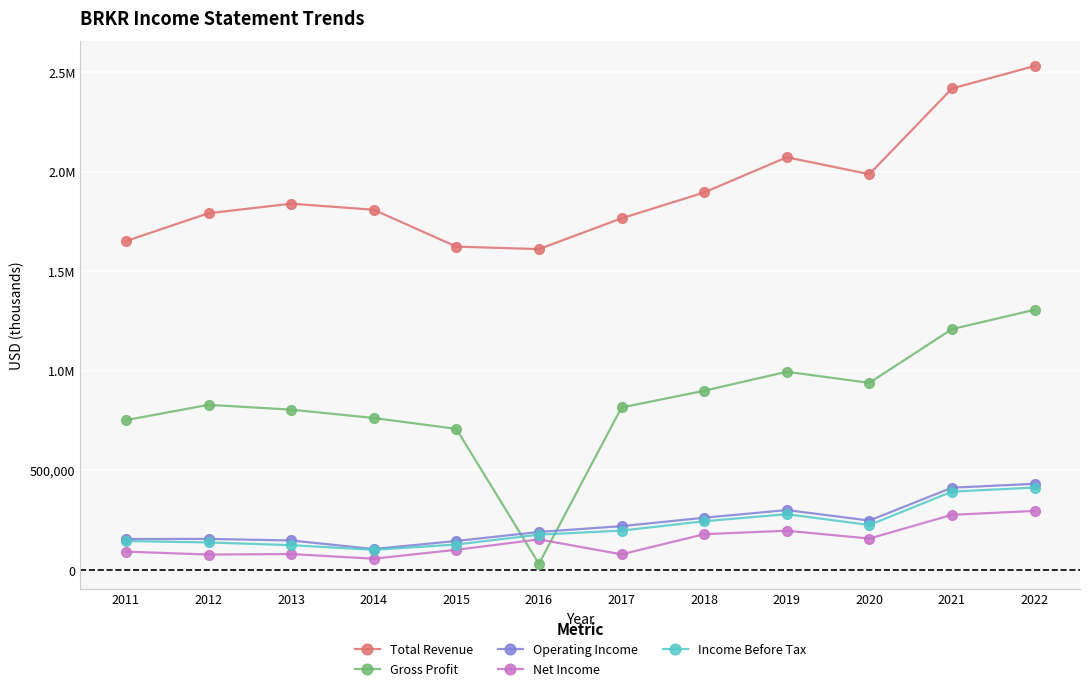

Between which two adjacent categories do Gross Profit and Income Before Tax first intersect?

2015 and 2016